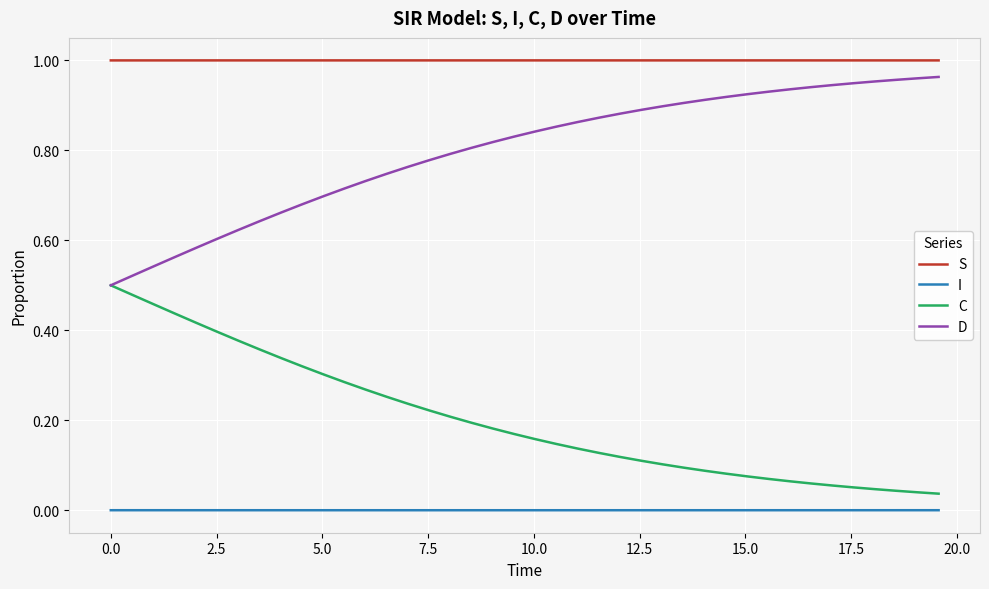

List the series in order of their overall mean, highest first.

S, D, C, I